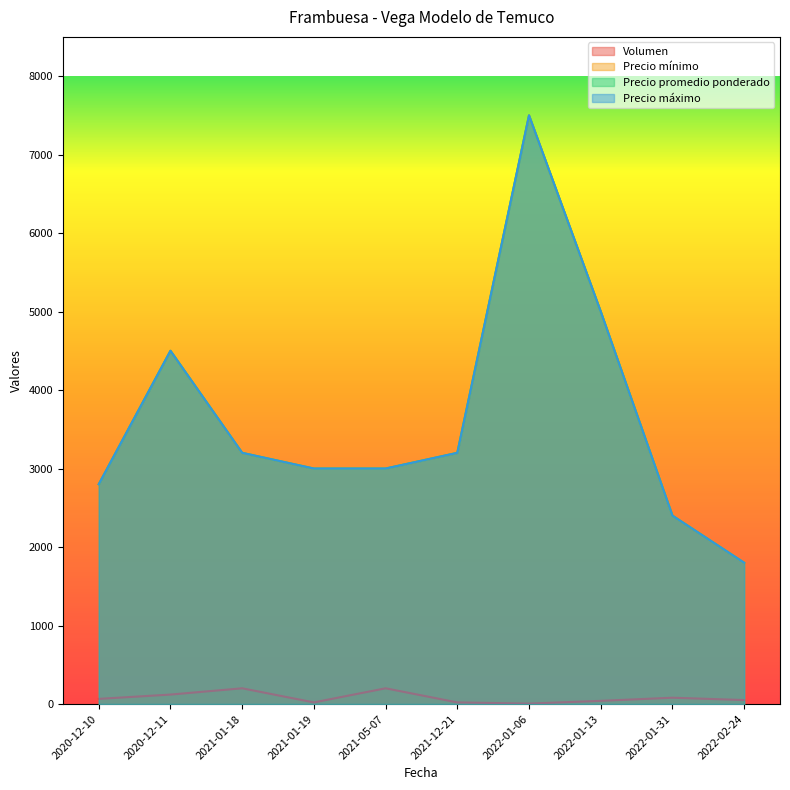

What are all the series names shown in the legend?

Volumen, Precio mínimo, Precio máximo, Precio promedio ponderado